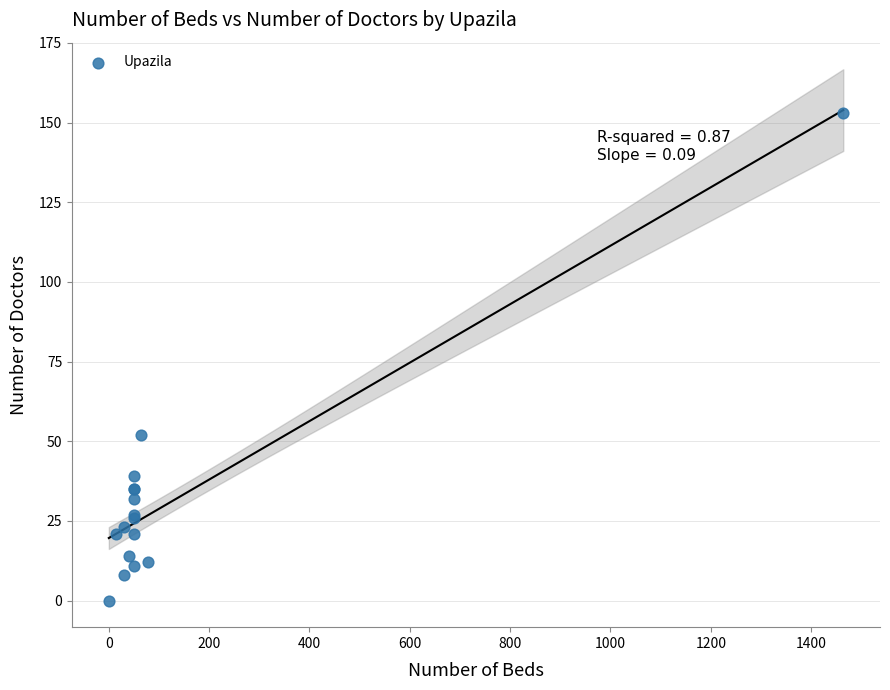

What Y value in the scatter plot is closest to 76?

52